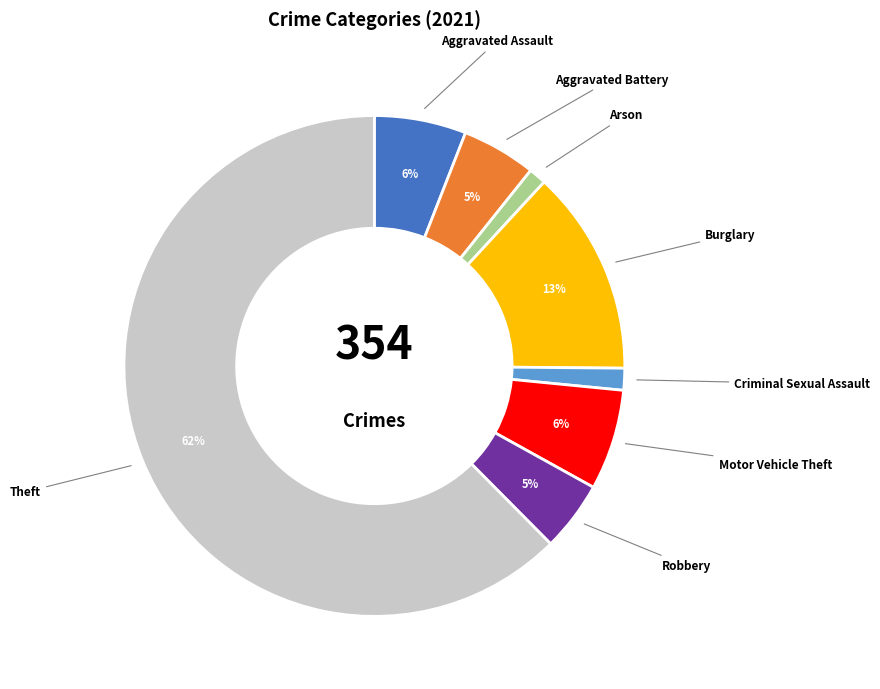

Which category has the biggest portion of the pie?

Theft